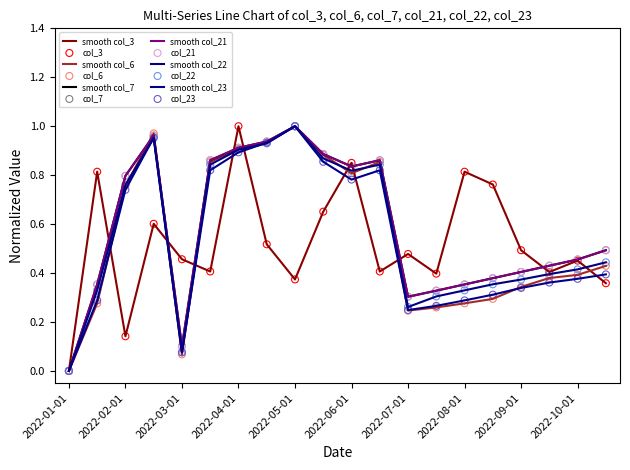

At which category is the sum across all series the highest?

2022-04-01